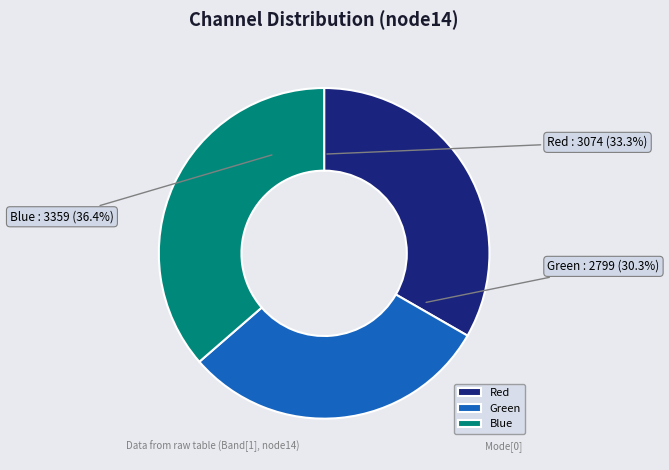

Do Red and Blue together represent more than half of the pie?

Yes